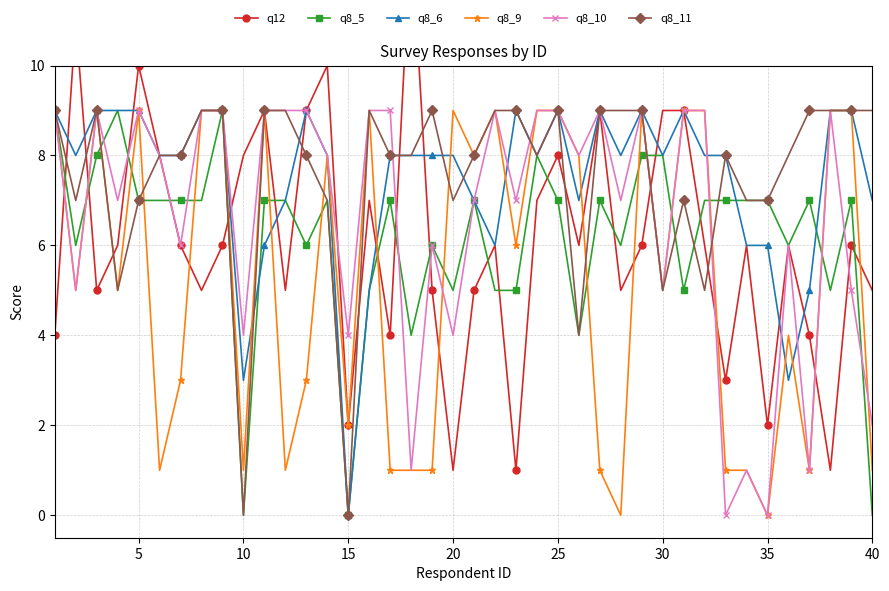

True or false: q8_10 has more than 0 interior local peaks.

True